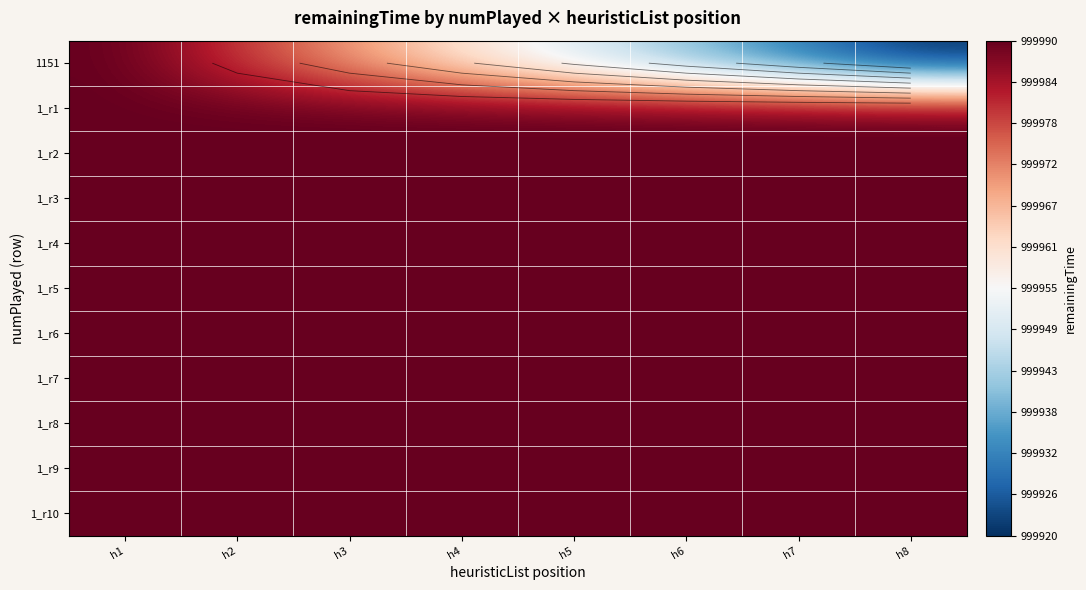

How many distinct data groups are displayed?

11